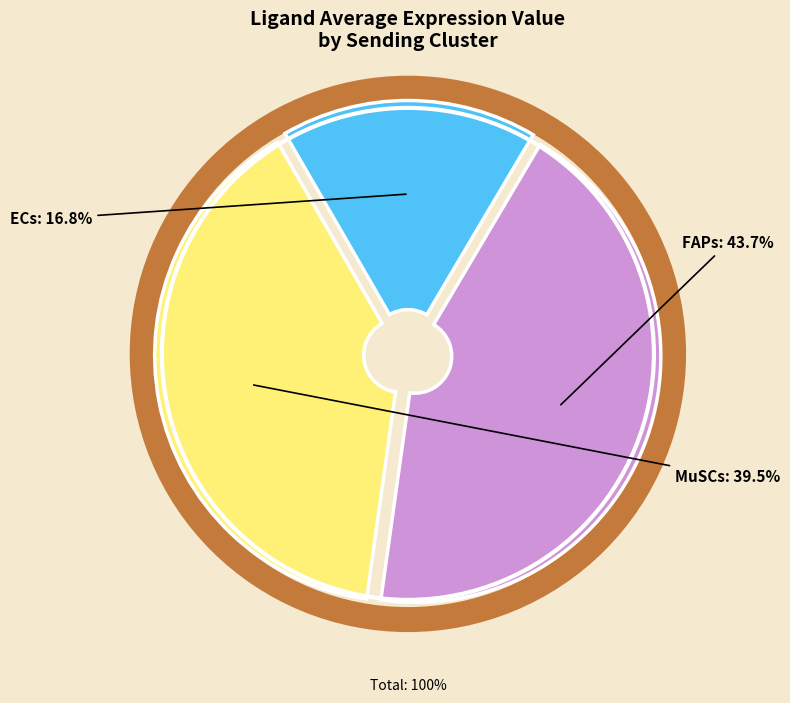

To the nearest percent, what is the difference between the largest and smallest slice percentages?

27%